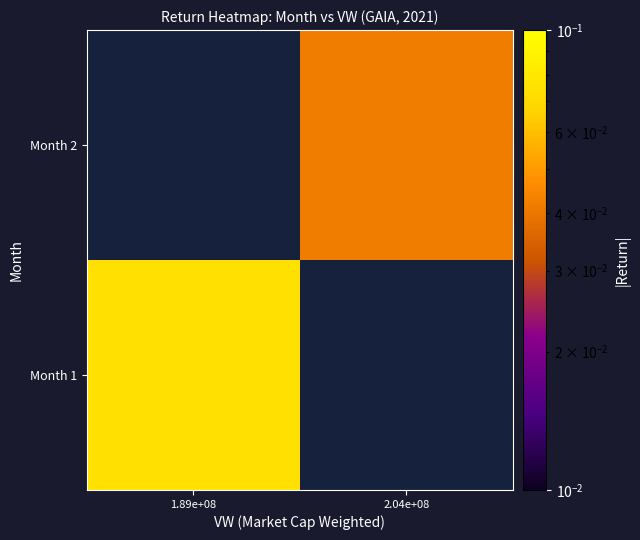

At how many categories does at least one series exceed 0?

2